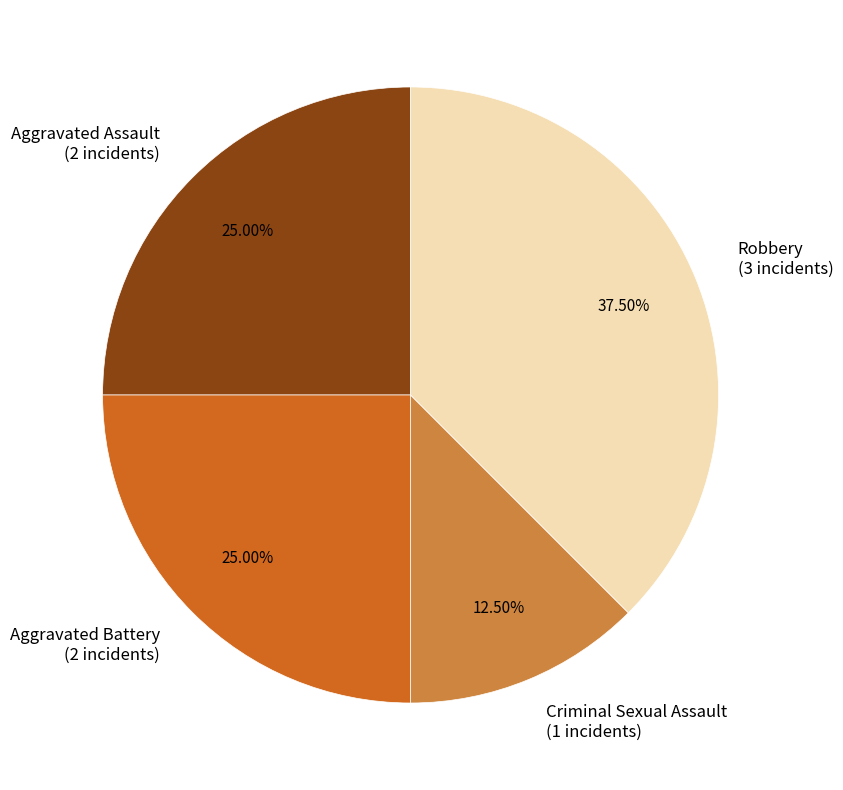

Which category has the smallest portion of the pie?

Criminal Sexual Assault